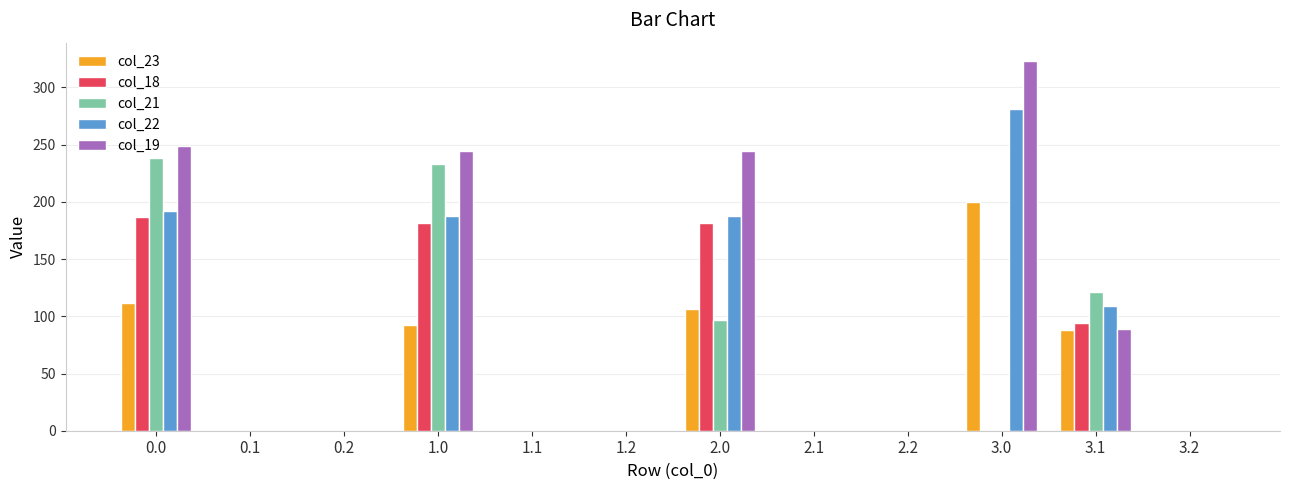

Which series changed the most between 0.2 and 1.0?

col_19